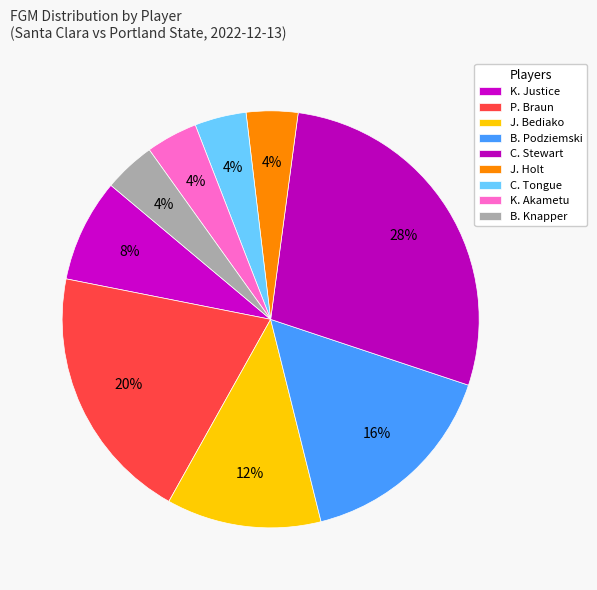

How many segments does this pie chart have?

9